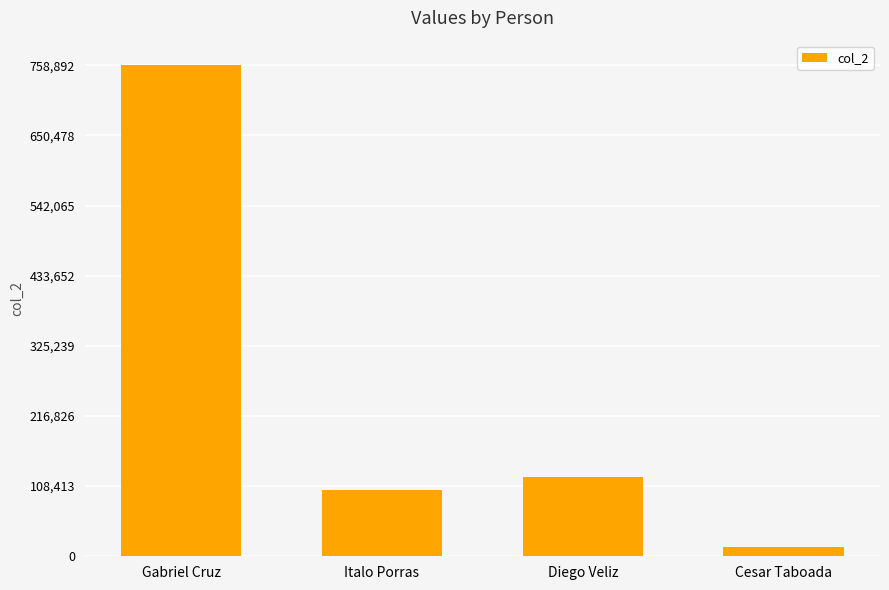

What is the sum of all values?

998696